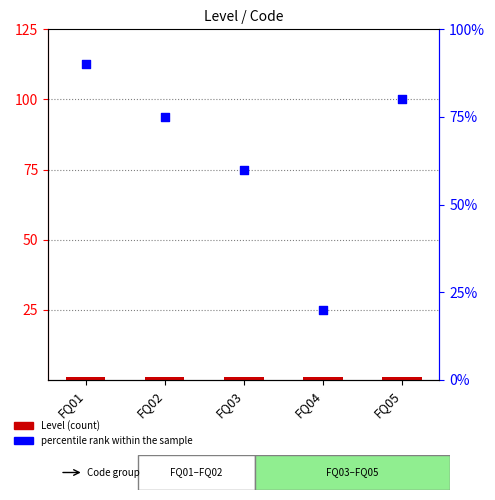

Which series contains the highest Y value?

percentile rank within the sample